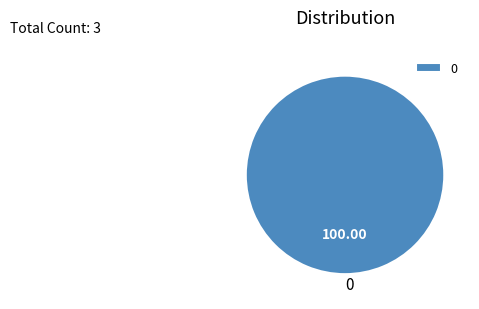

Is there a majority slice in this chart?

Yes